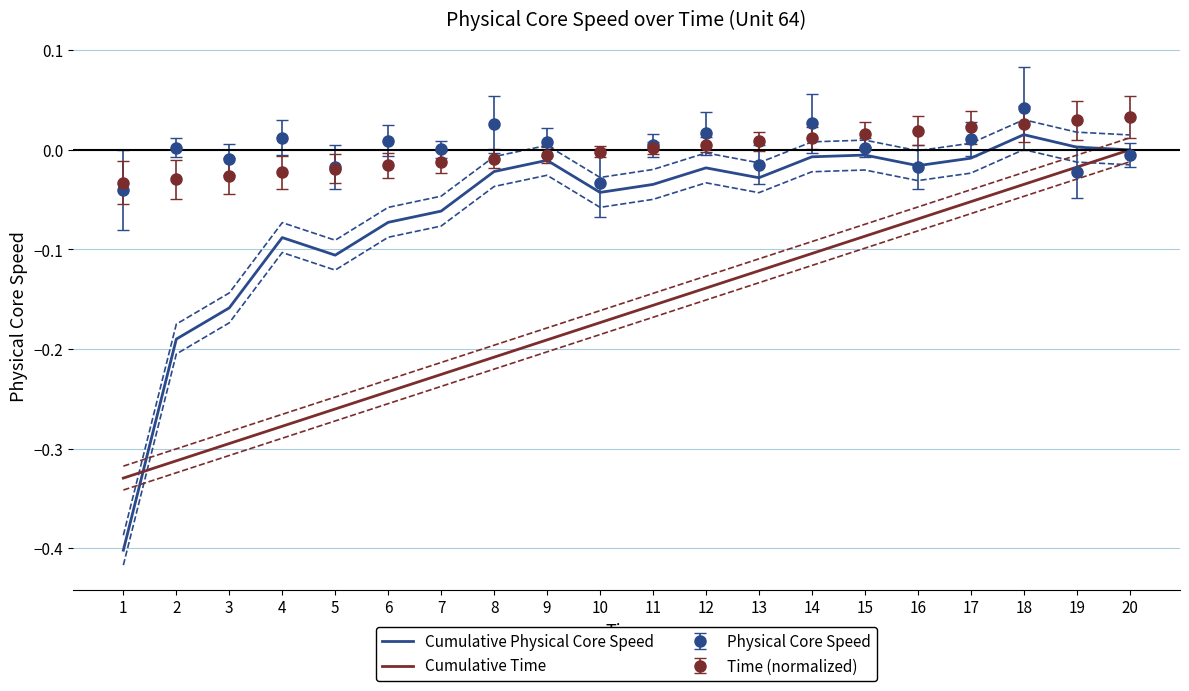

True or false: Cumulative Time has a value of -0.3 at 11.

False